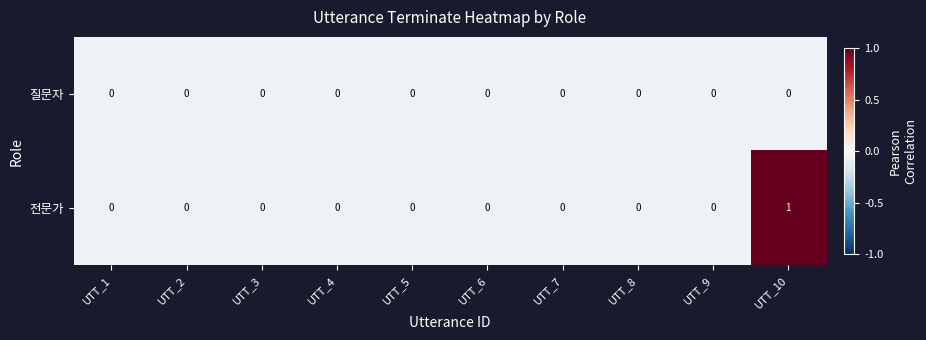

What is the total value across all series at UTT_9?

0